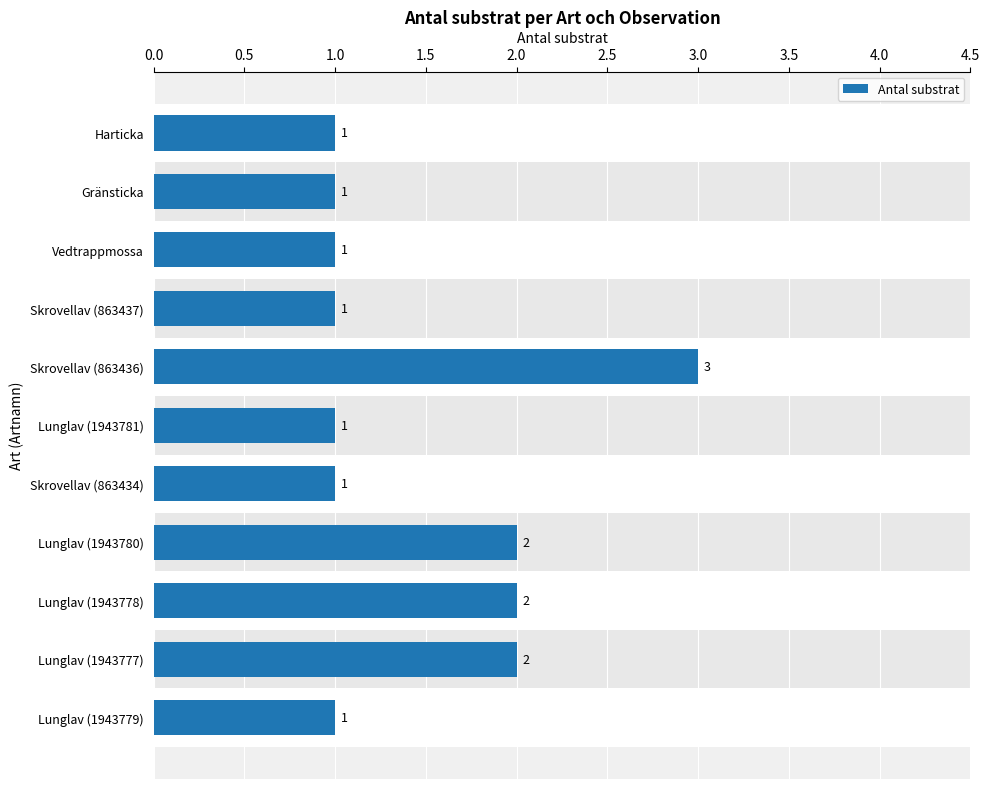

The value at Harticka is 1. True or false?

True